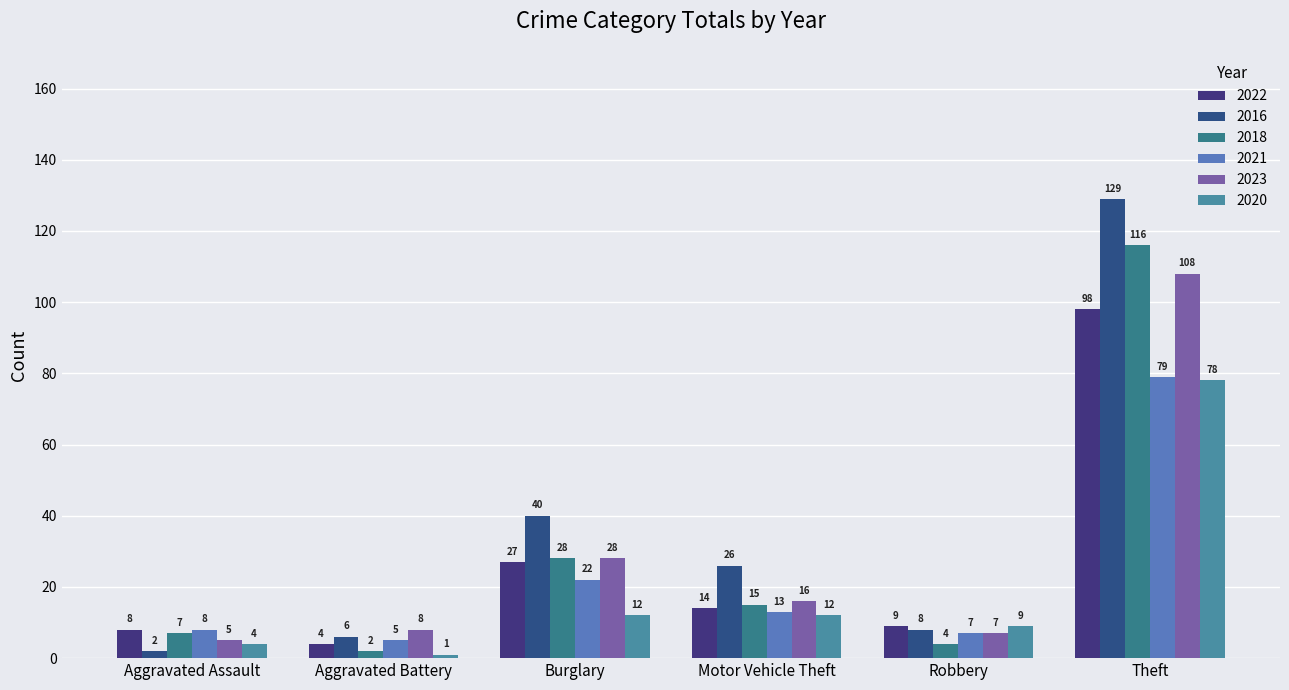

What is the value of the 2023 bar at the 1st from the left?

5